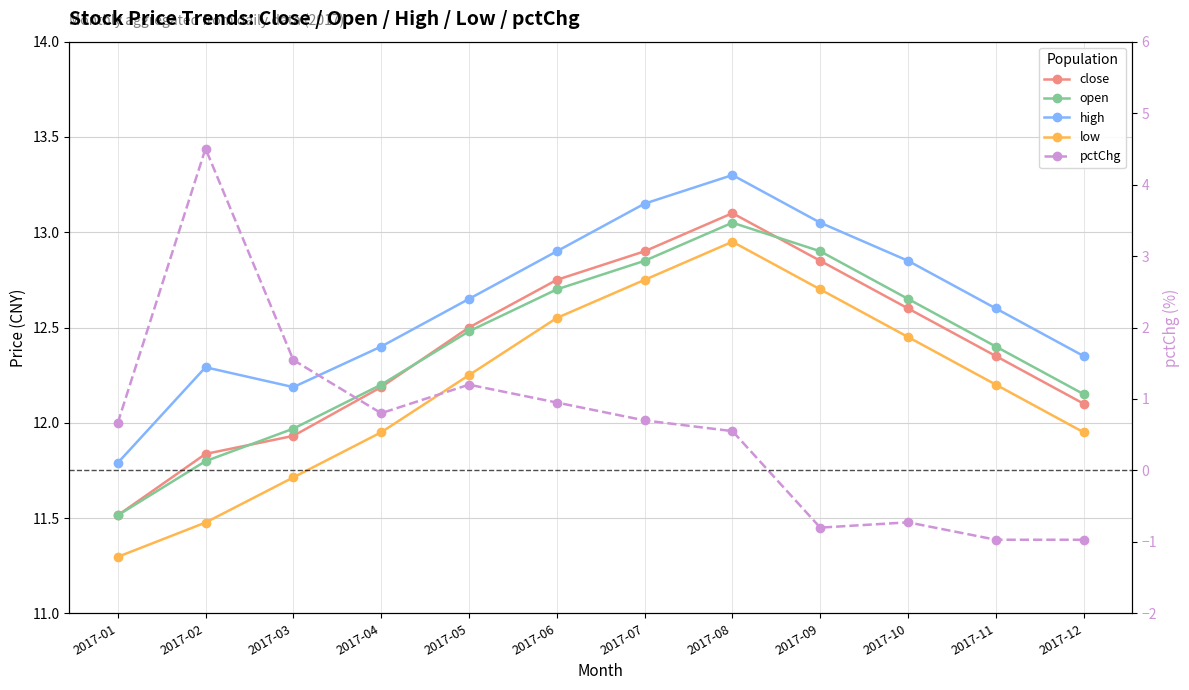

What is the minimum value for pctChg?

-1.0